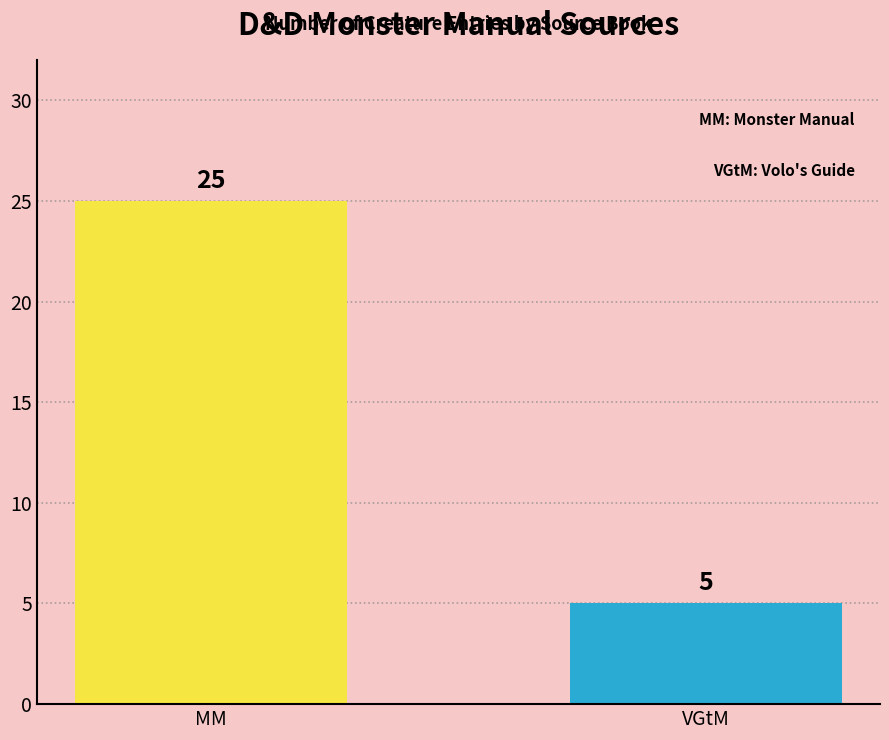

Which has a higher value, MM or VGtM?

MM